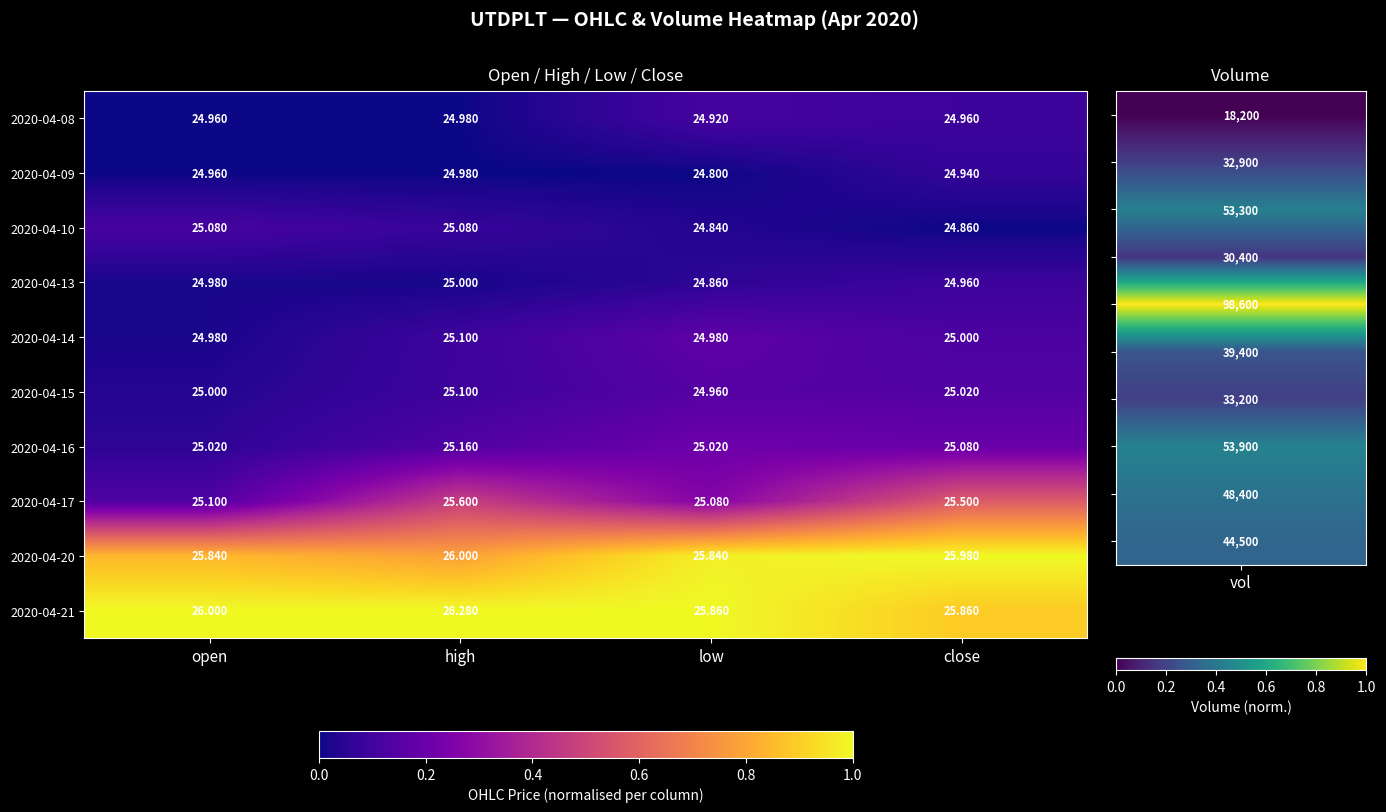

What is the difference between the highest and lowest values at high?

1.3